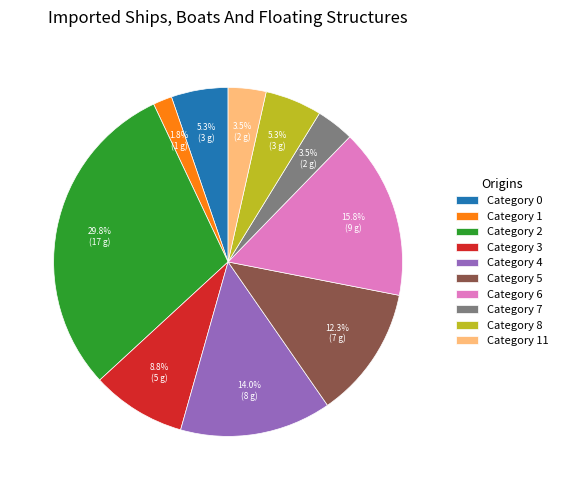

To the nearest percent, what is the difference between the largest and smallest slice percentages?

28%